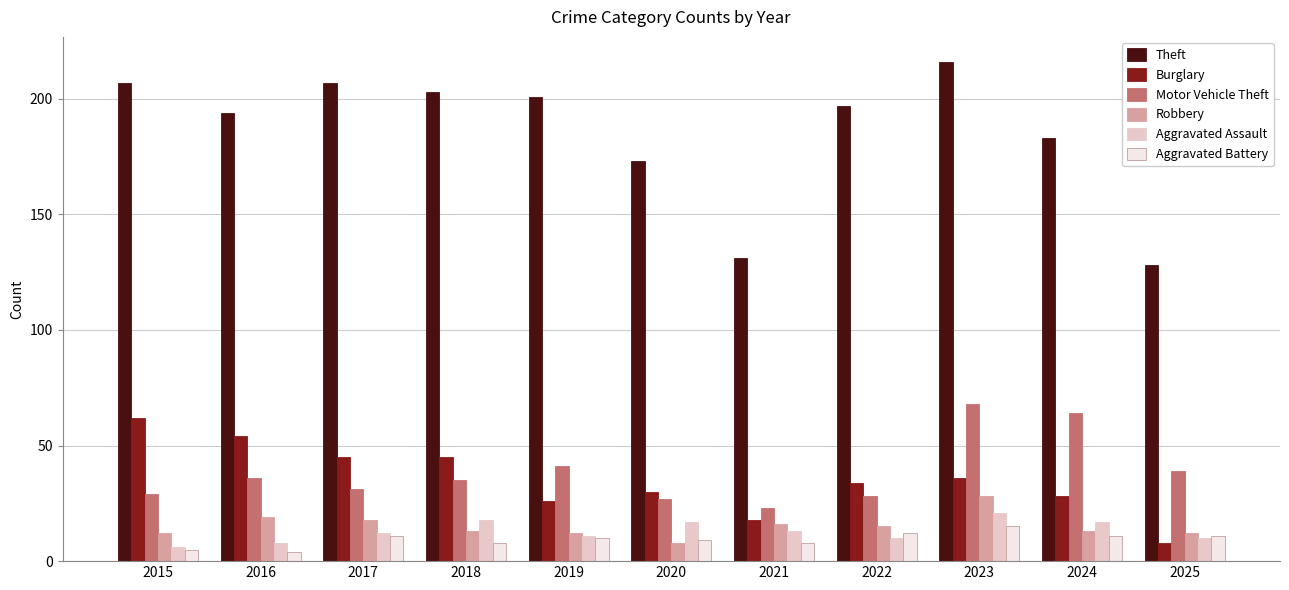

Reading left to right, extract all data points from this chart.

Theft: 2015=207	2016=194	2017=207	2018=203	2019=201	2020=173	2021=131	2022=197	2023=216	2024=183	2025=128
Burglary: 2015=62	2016=54	2017=45	2018=45	2019=26	2020=30	2021=18	2022=34	2023=36	2024=28	2025=8
Motor Vehicle Theft: 2015=29	2016=36	2017=31	2018=35	2019=41	2020=27	2021=23	2022=28	2023=68	2024=64	2025=39
Robbery: 2015=12	2016=19	2017=18	2018=13	2019=12	2020=8	2021=16	2022=15	2023=28	2024=13	2025=12
Aggravated Assault: 2015=6	2016=8	2017=12	2018=18	2019=11	2020=17	2021=13	2022=10	2023=21	2024=17	2025=10
Aggravated Battery: 2015=5	2016=4	2017=11	2018=8	2019=10	2020=9	2021=8	2022=12	2023=15	2024=11	2025=11